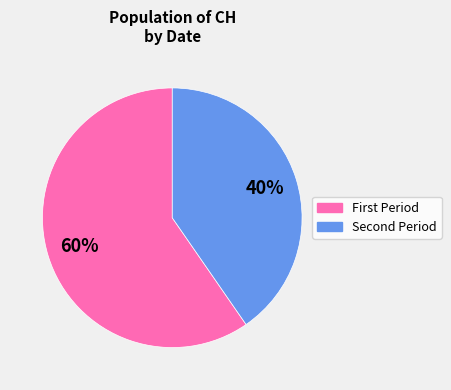

To the nearest percent, what is the average slice percentage?

50%